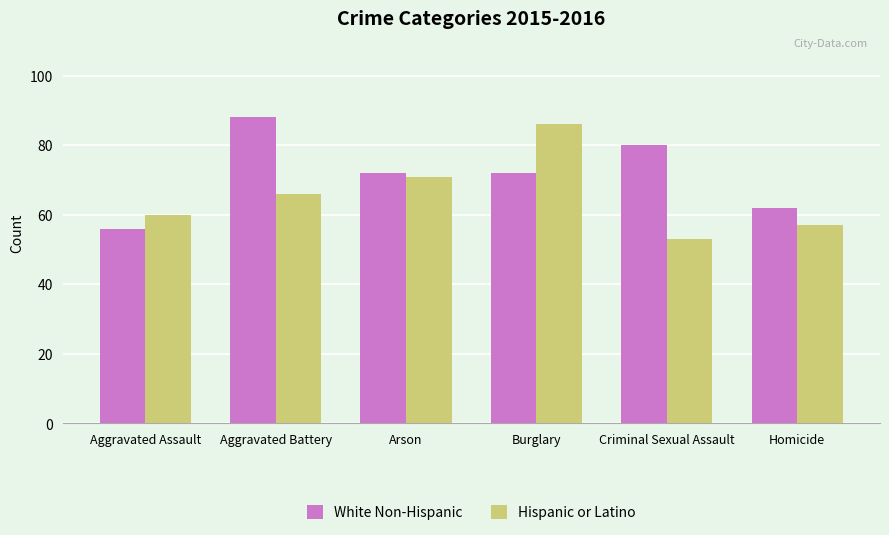

What is the sum of all White Non-Hispanic values?

430